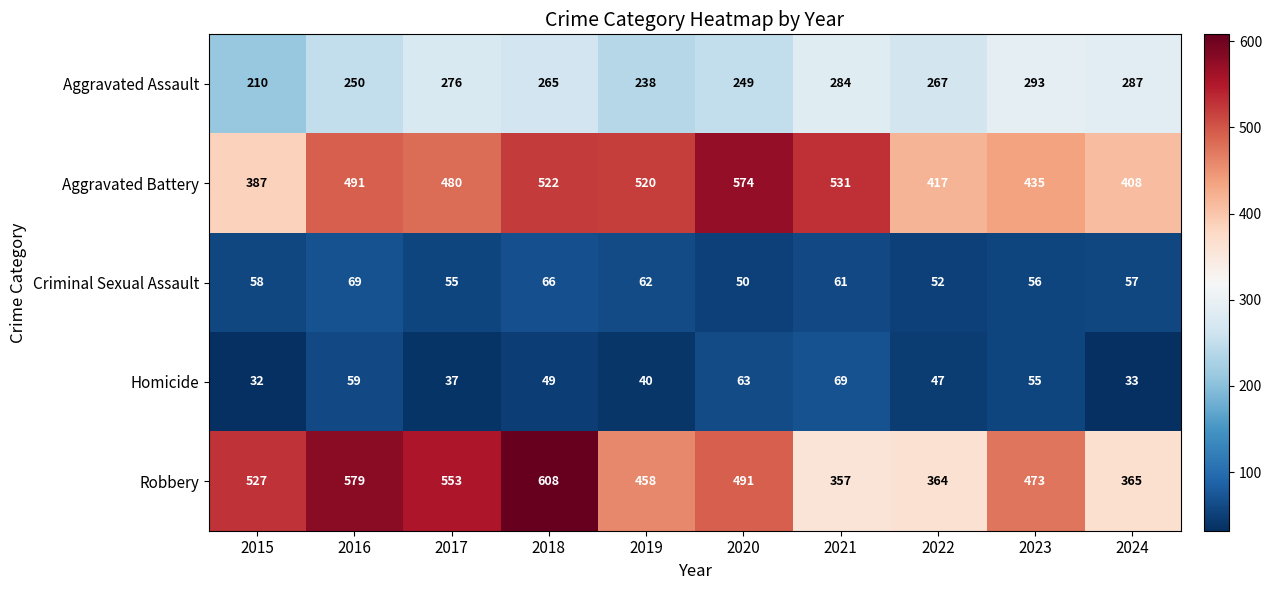

Rank the categories by Aggravated Assault value from lowest to highest.

2015, 2019, 2020, 2016, 2018, 2022, 2017, 2021, 2024, 2023